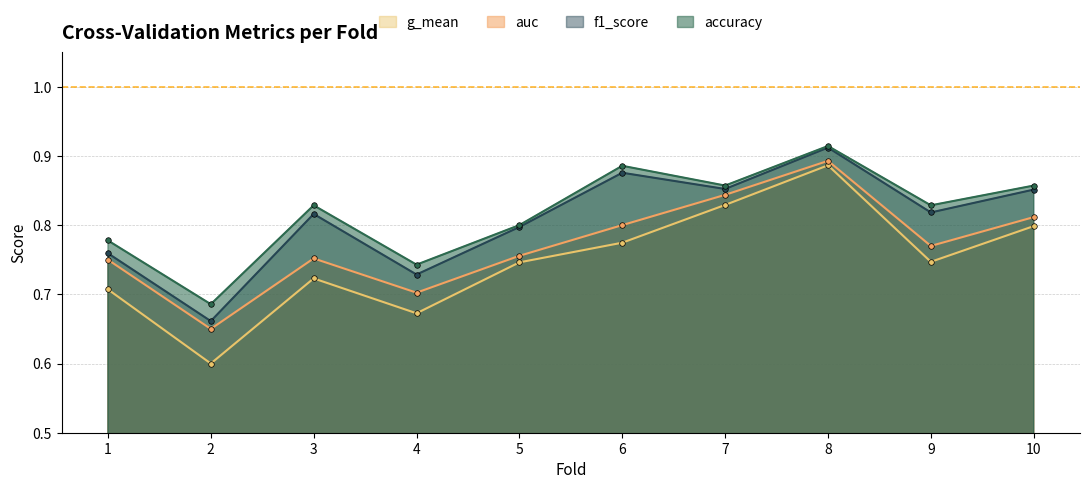

Read the accuracy value at 5.

0.8